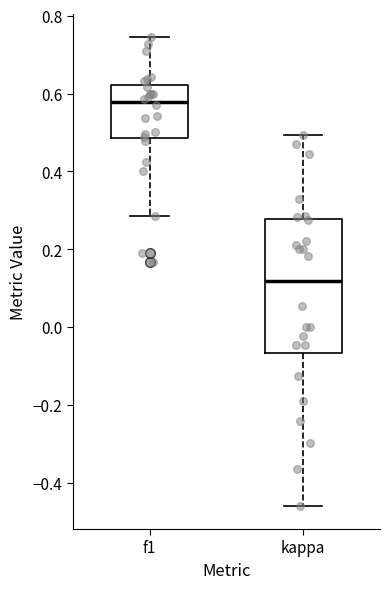

Where does the upper whisker of the box for f1 end on the y-axis? The values are not printed on the chart, so give them approximately, as read against the axis.

0.74